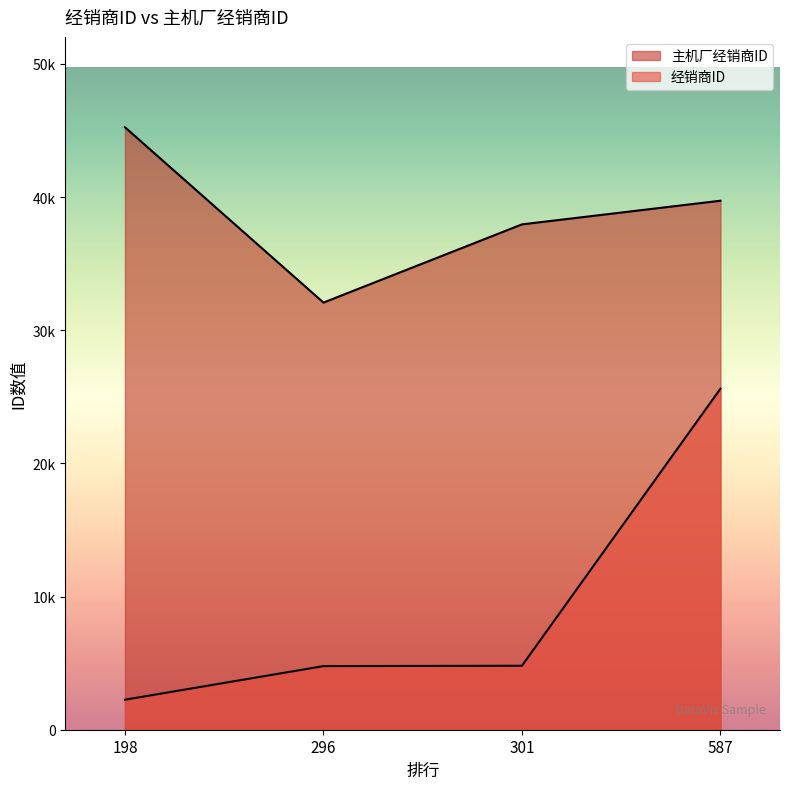

What are all the series names shown in the legend?

主机厂经销商ID, 经销商ID